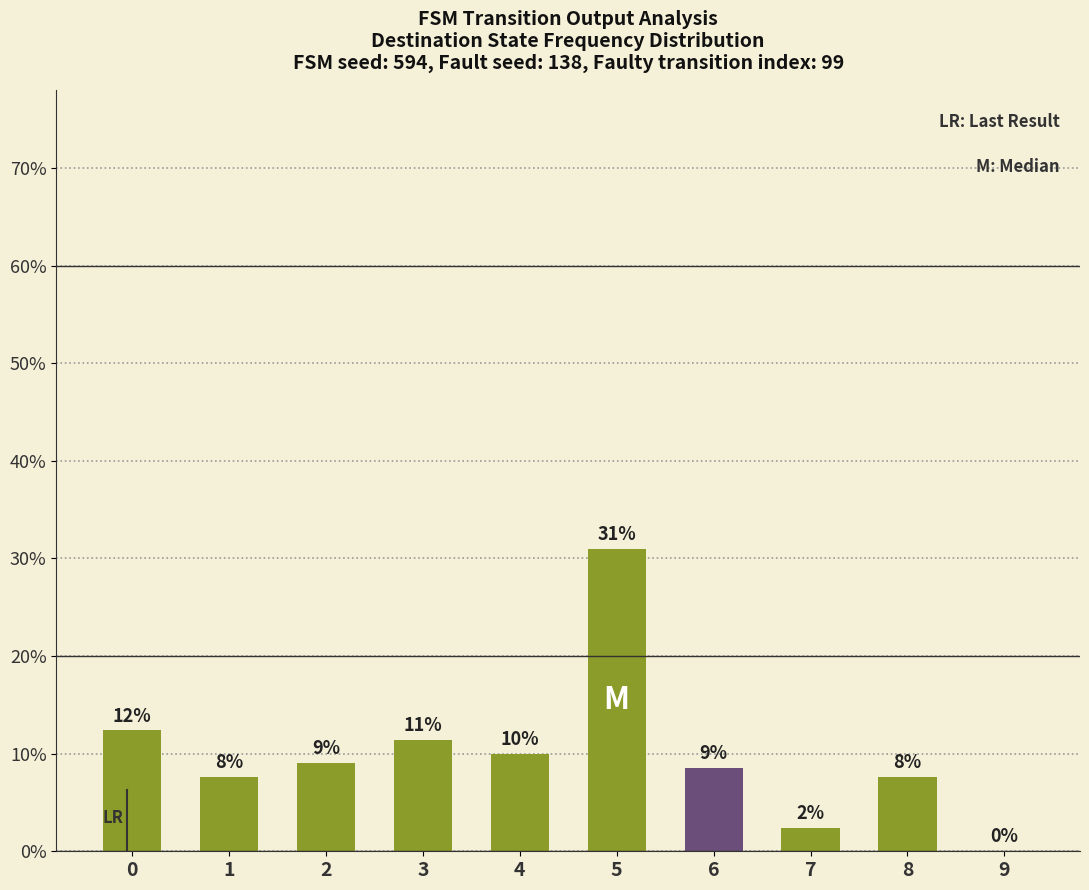

The chart shows a value of 7.6 at 1. True or false?

True